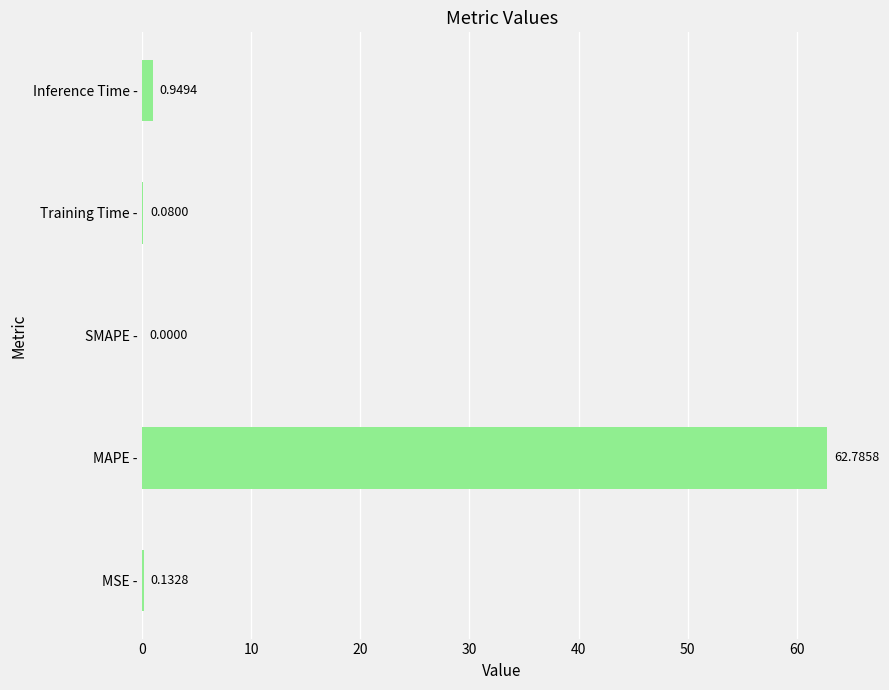

At which label is the value closest to 31?

Inference Time -